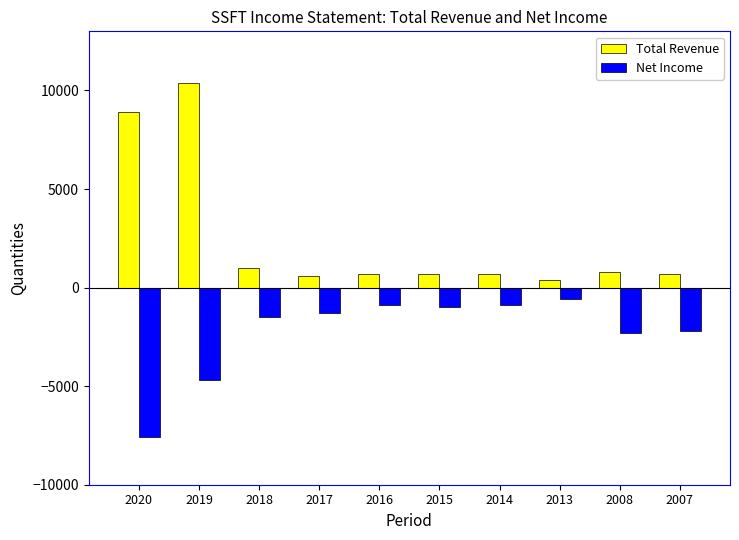

Which series has the largest range (max minus min)?

Total Revenue